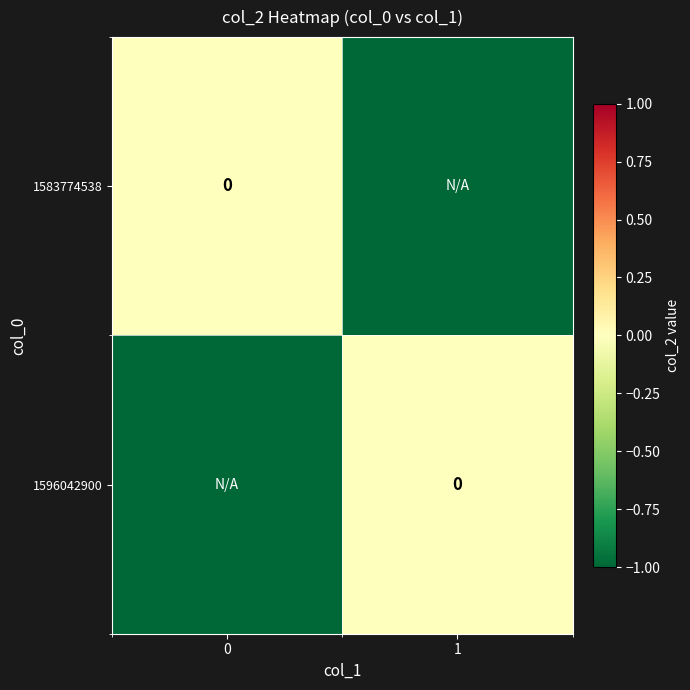

How many 1583774538 values are between -1 and 0?

2